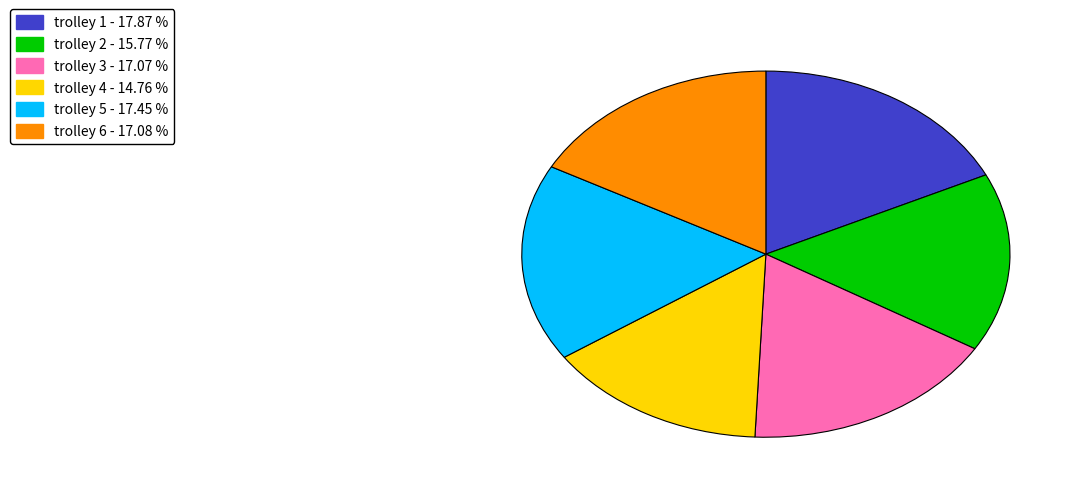

Which has a higher value, trolley 5 or trolley 2?

trolley 5